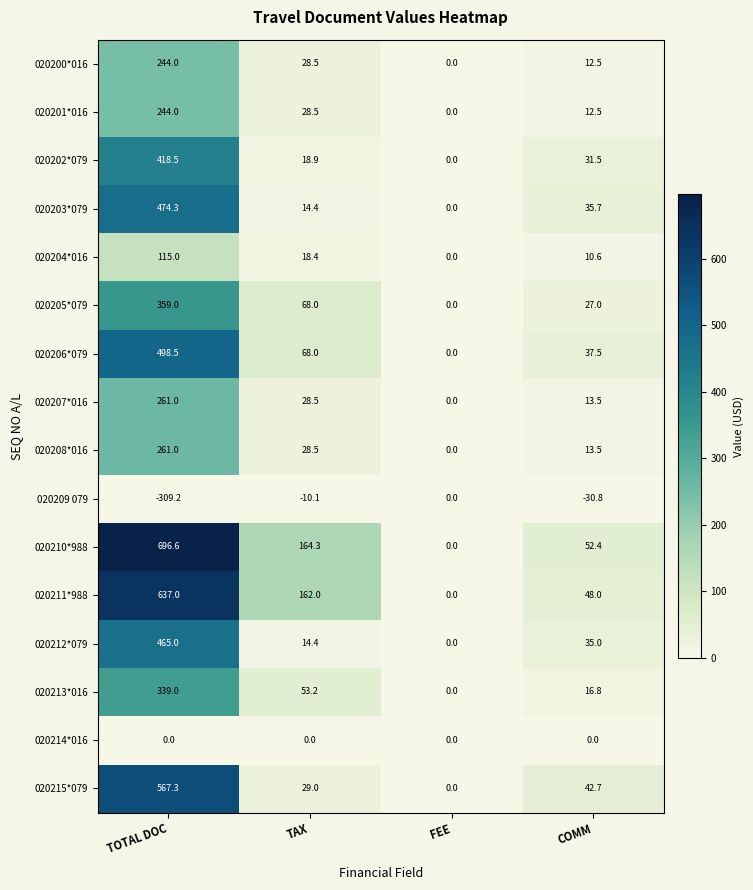

True or false: 020214*016 has a value of 0.0 at FEE.

True